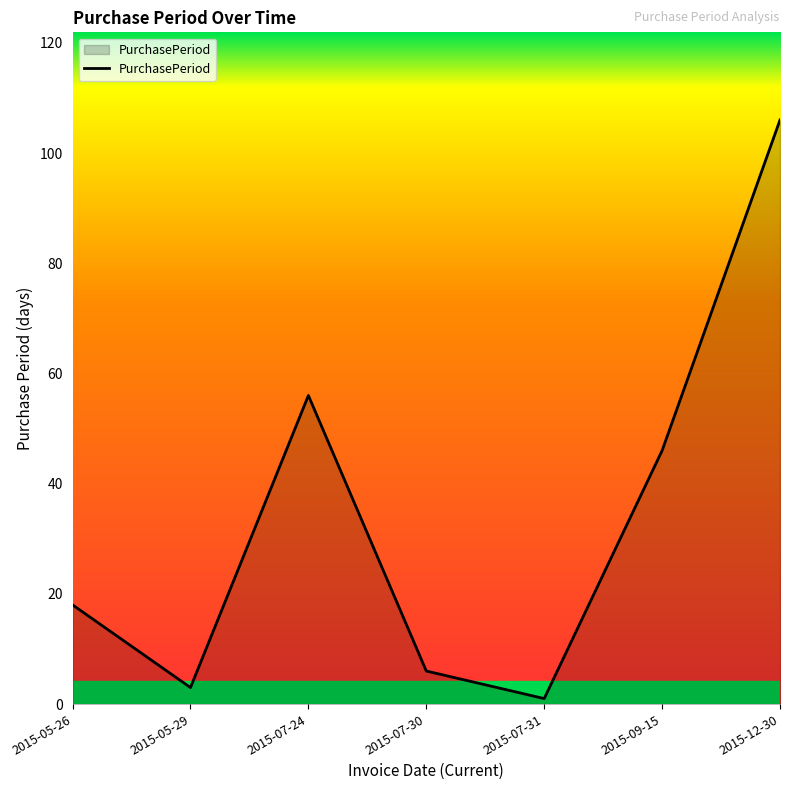

What is the difference between the values at 2015-05-26 and 2015-07-31?

17